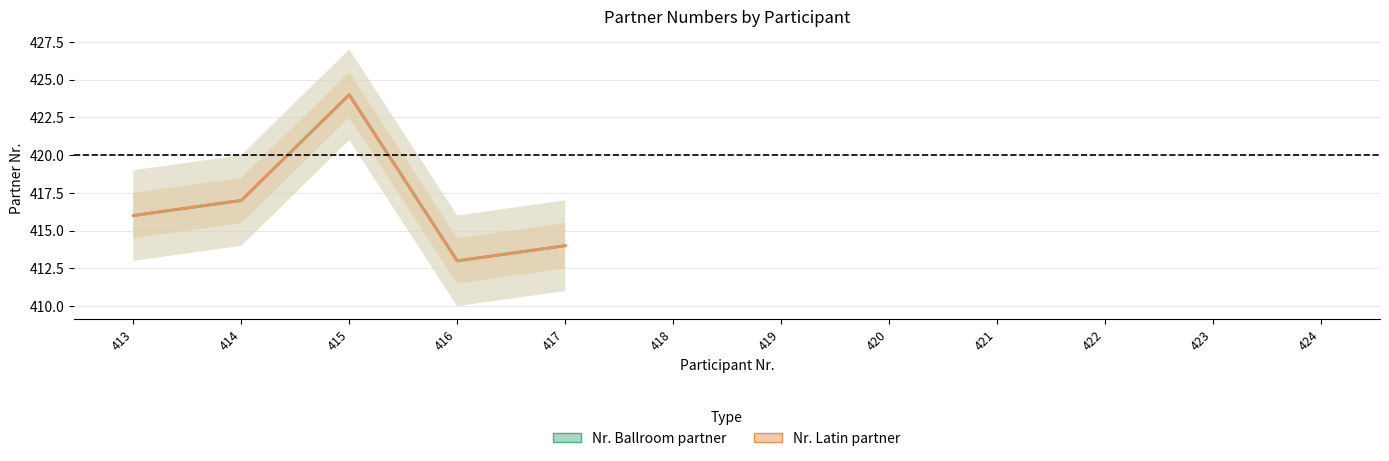

In Nr. Latin partner, how many points are lower than both neighbors (excluding endpoints)?

1